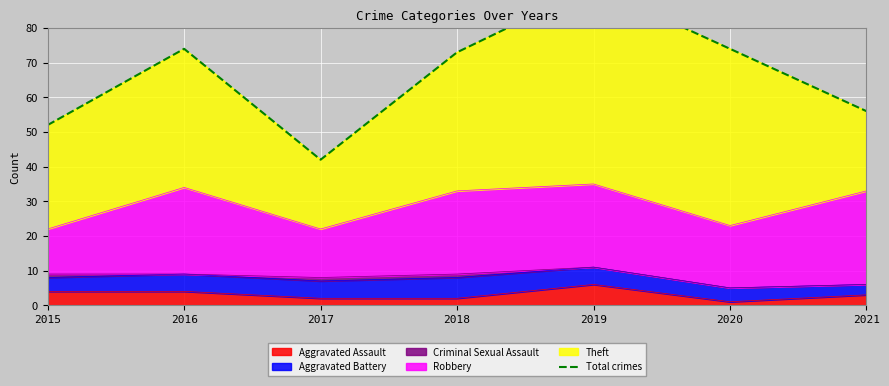

Count the number of values greater than 73.

3